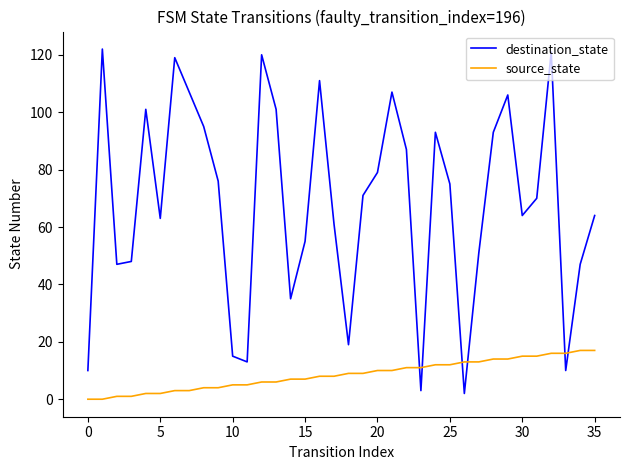

What is the sum of all source_state values?

306